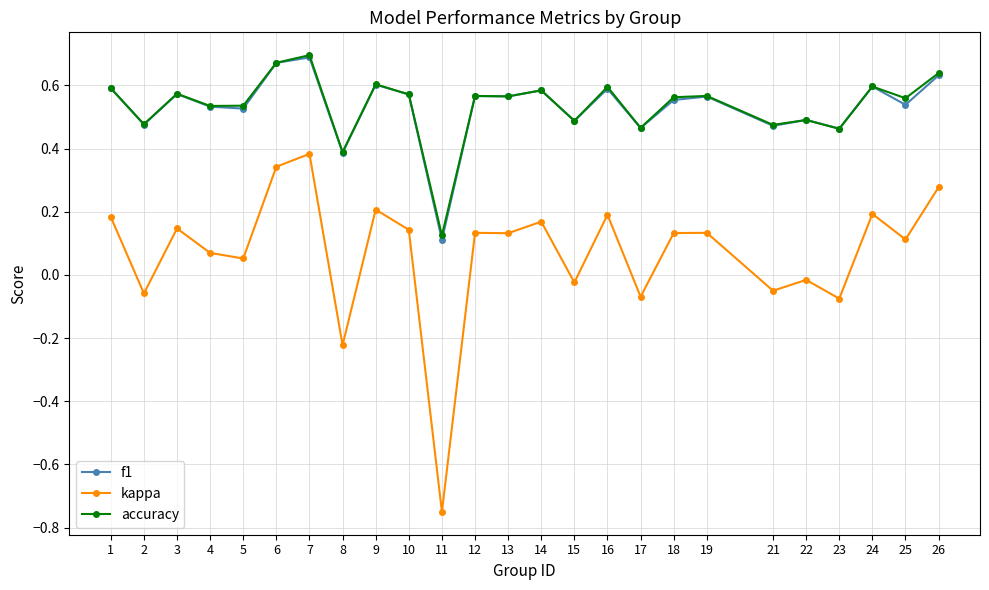

What is the sum of the accuracy values at 21 and 10?

1.0